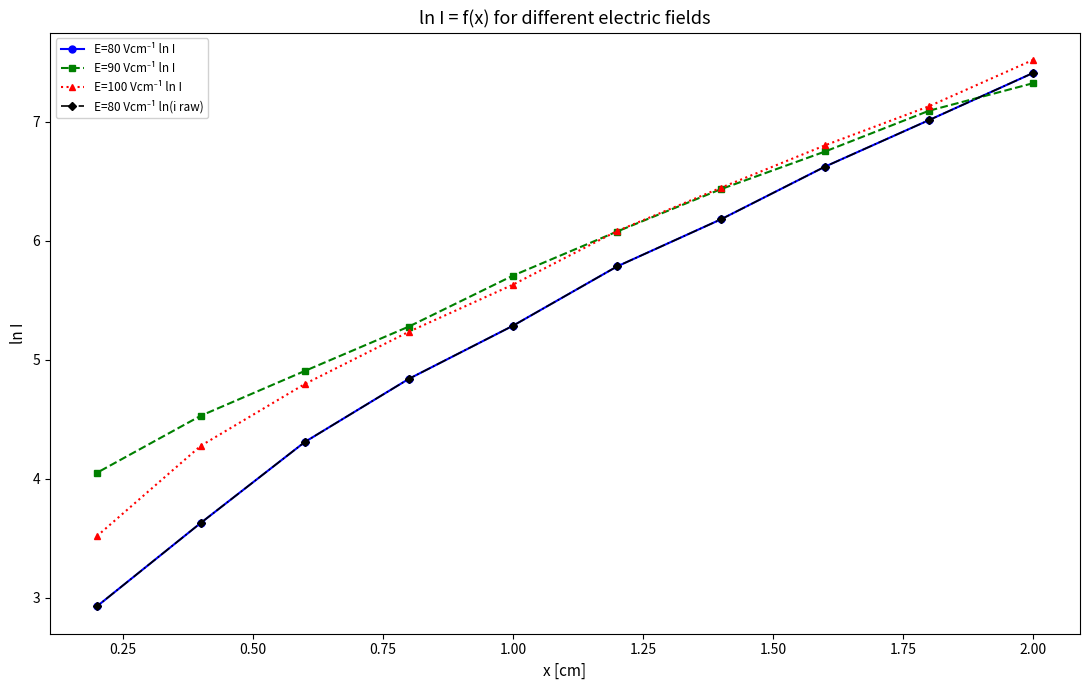

What is the smallest value displayed?

2.9